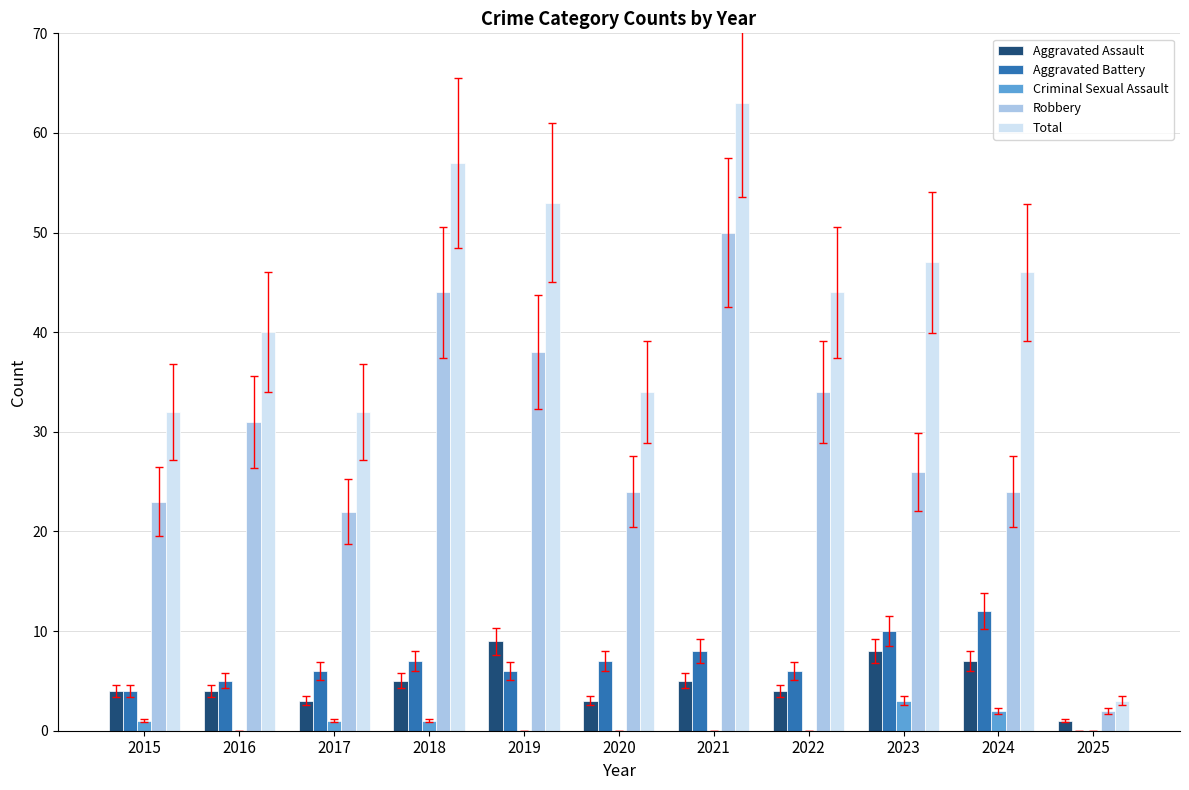

How many series are shown in this chart?

5